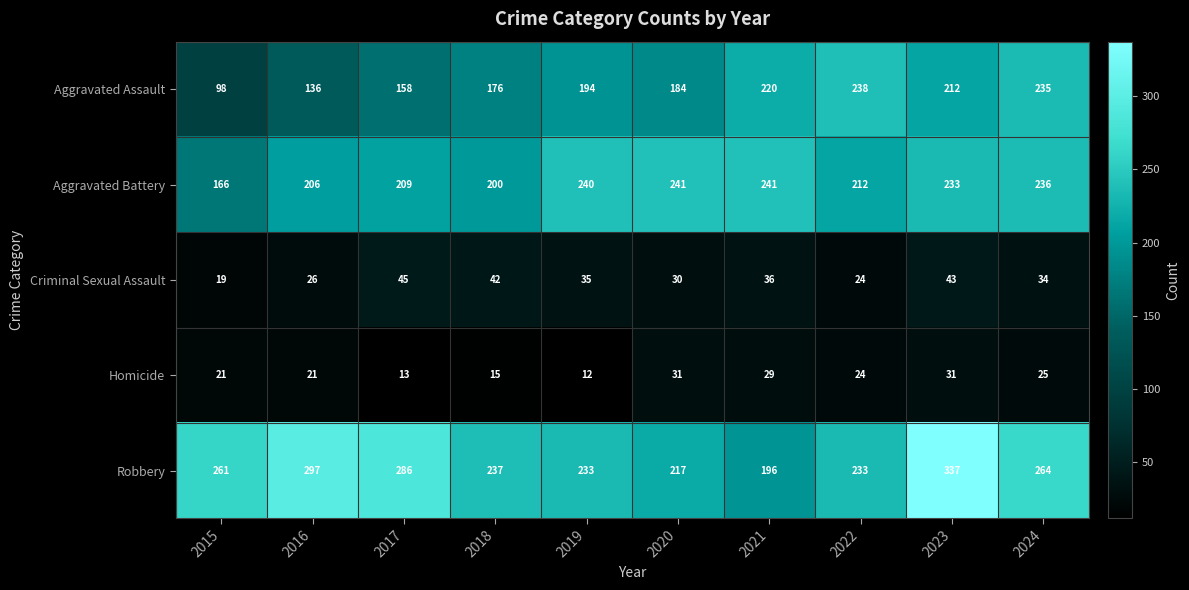

Which series has the largest total across all categories?

Robbery